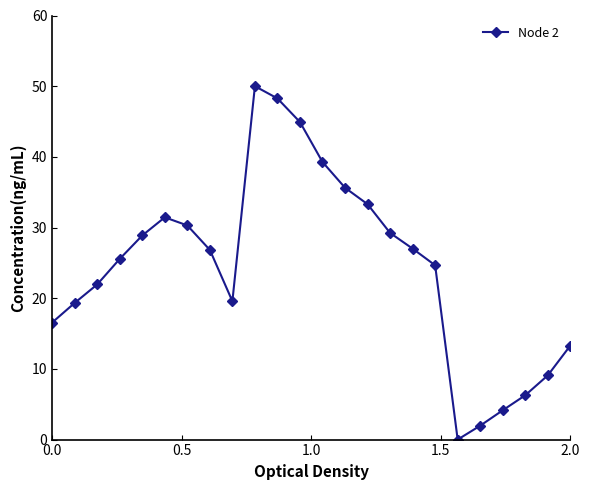

What is the difference between the second highest and second lowest values?

46.3